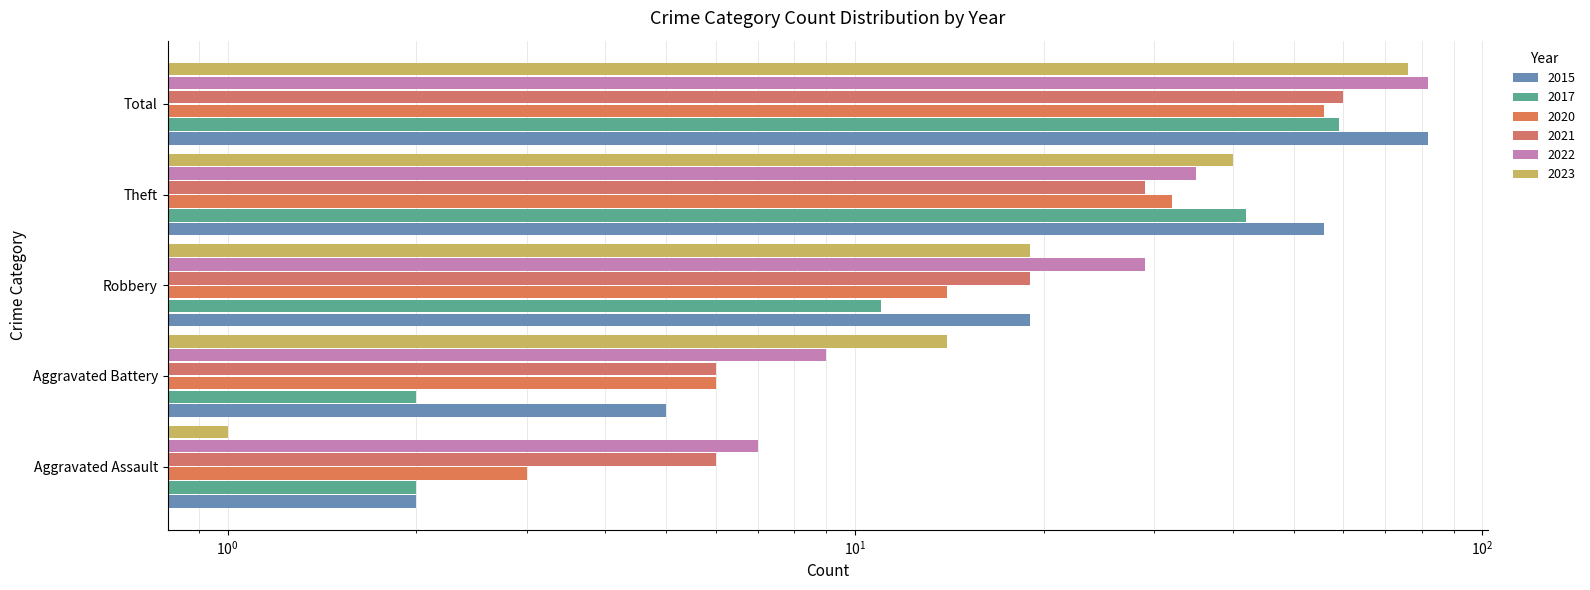

Is it true that 2022 equals 11 at Aggravated Assault?

False